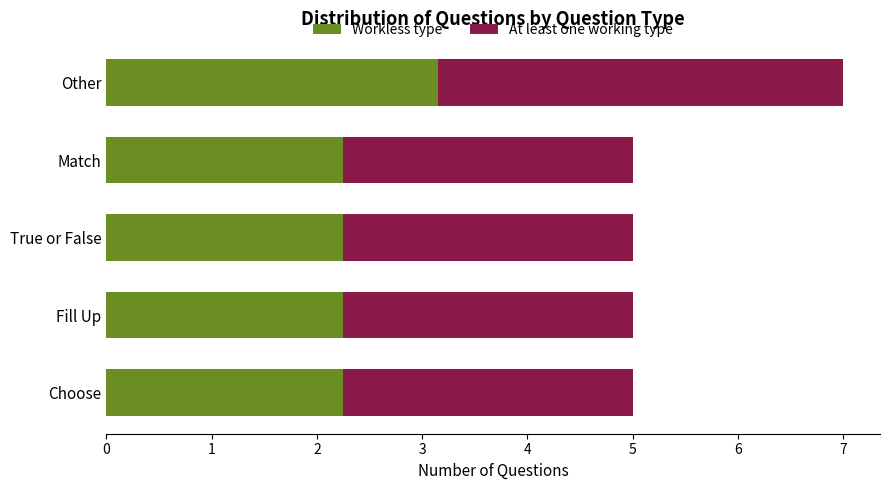

What is the difference between the maximum and minimum values in the Workless type series?

0.9